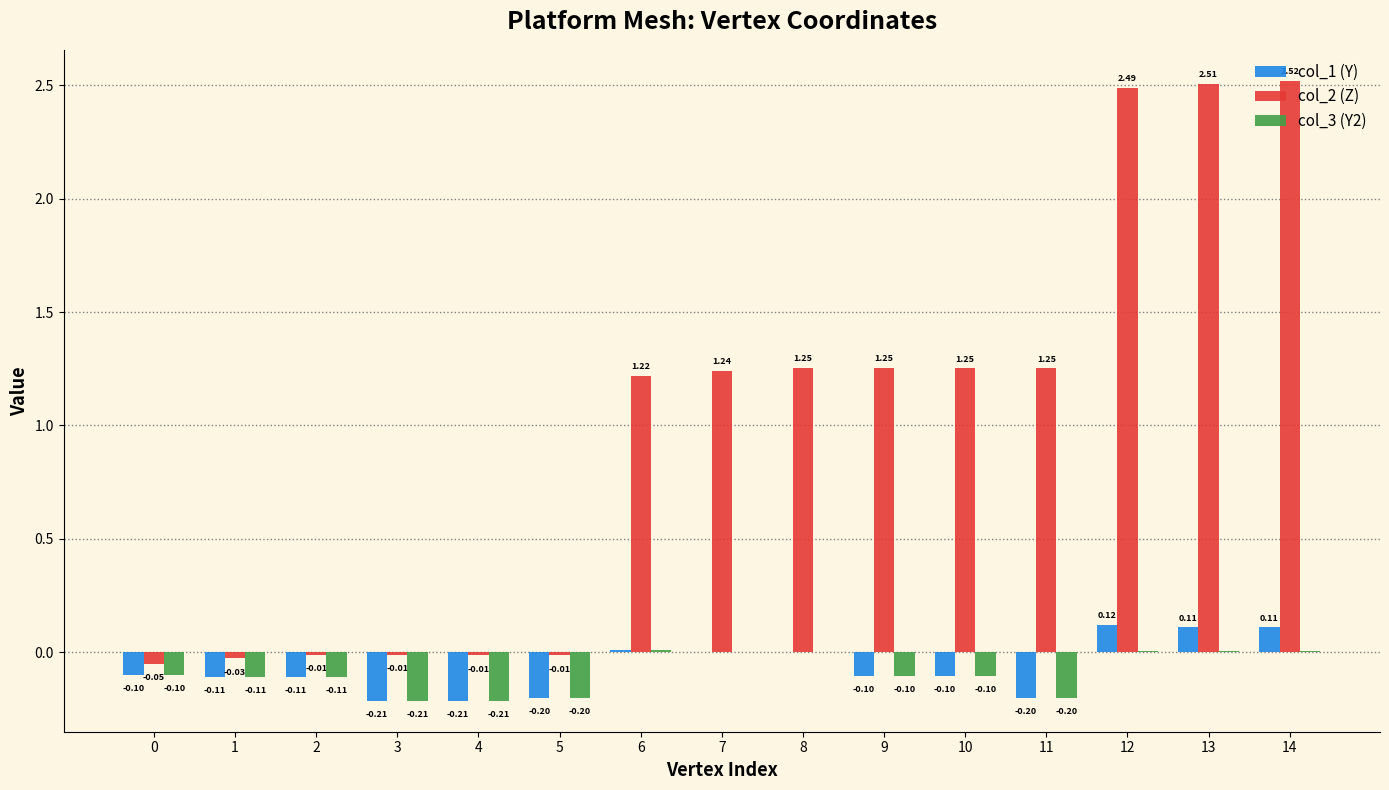

Which series has the largest total across all categories?

col_2 (Z)